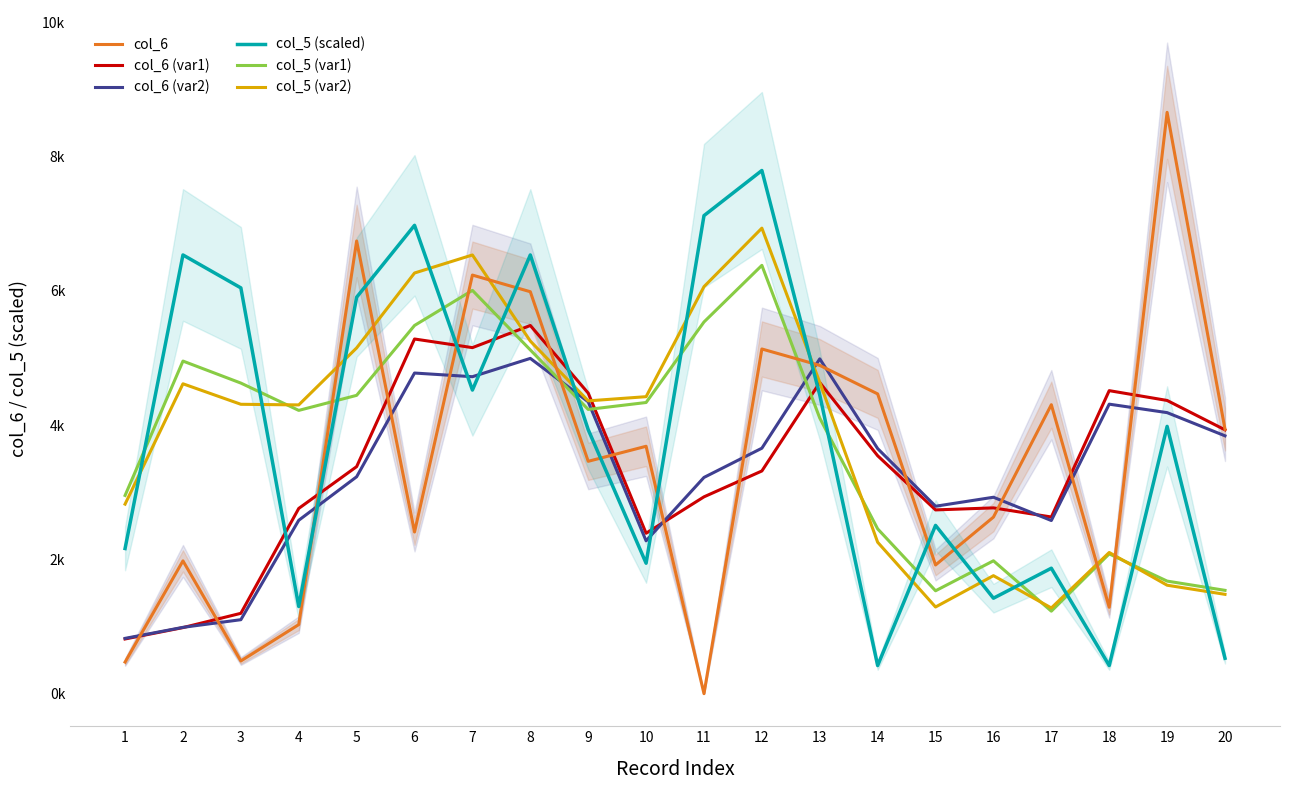

Read the col_5 (scaled) value at 6.

6978.1